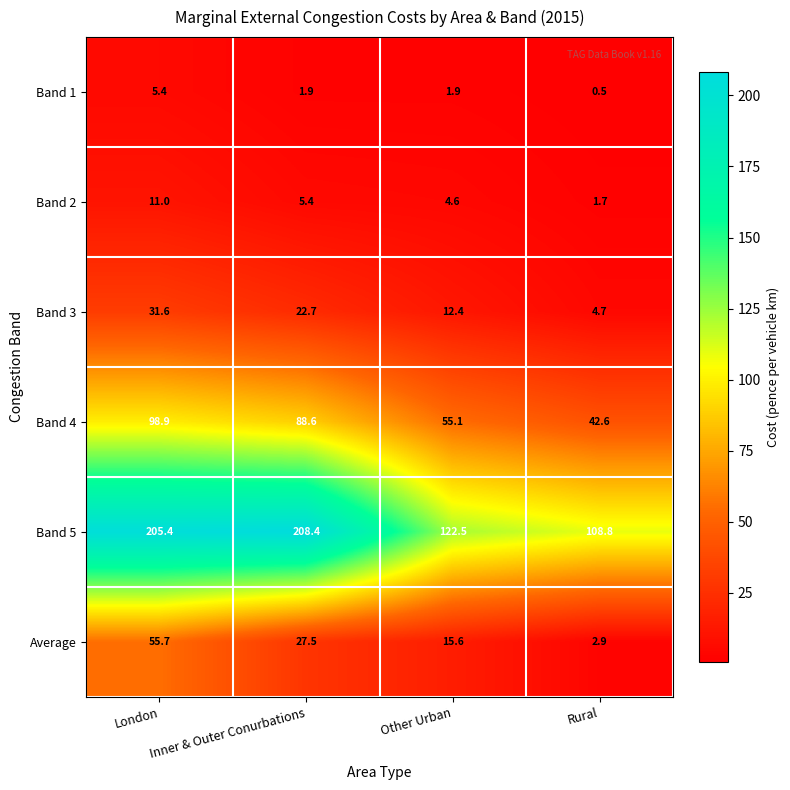

Between London and Other Urban, which series saw the biggest shift?

Band 5